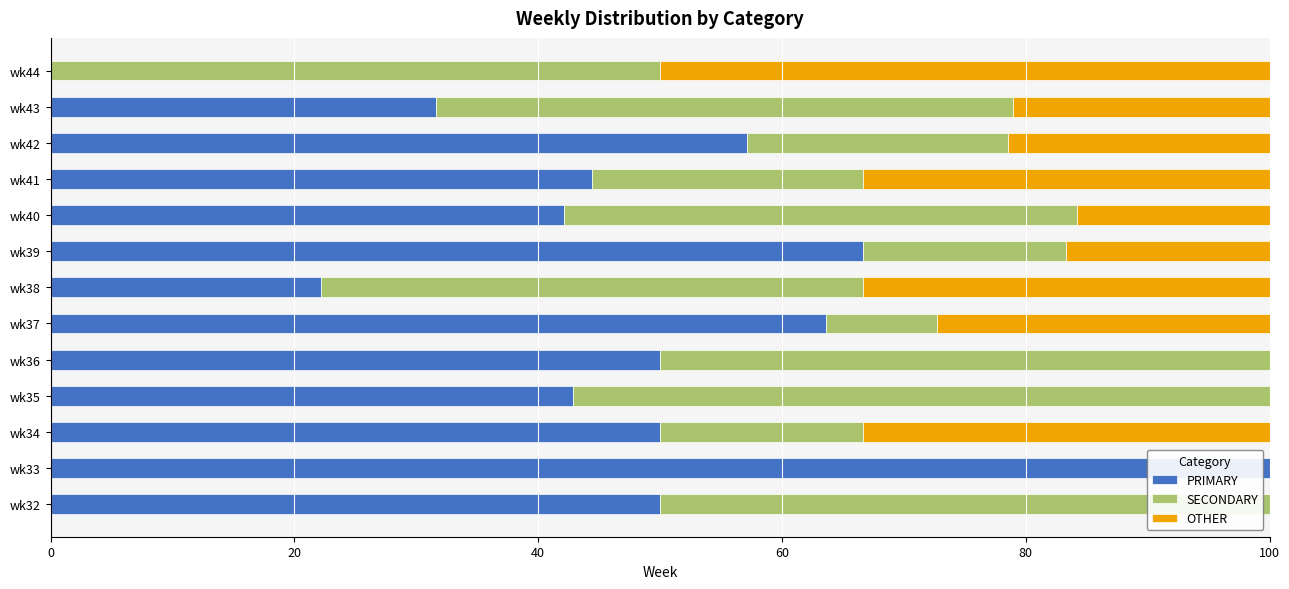

What is the highest value of the PRIMARY series?

100.0